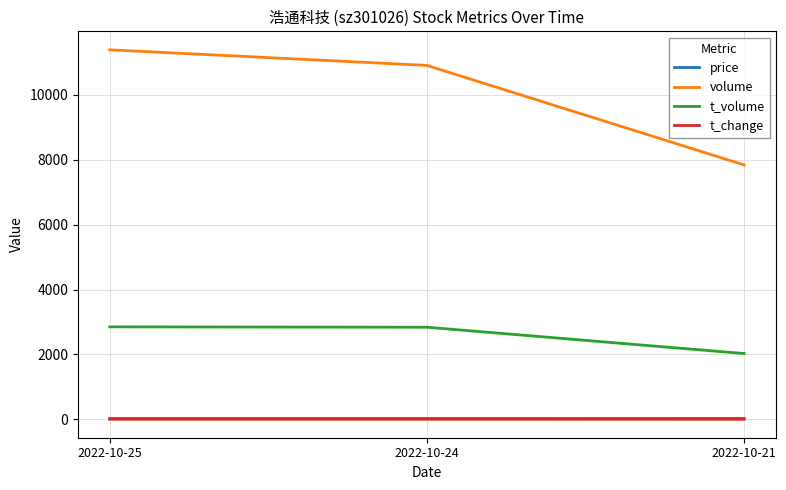

Where does the t_volume series first go above 2839?

2022-10-25